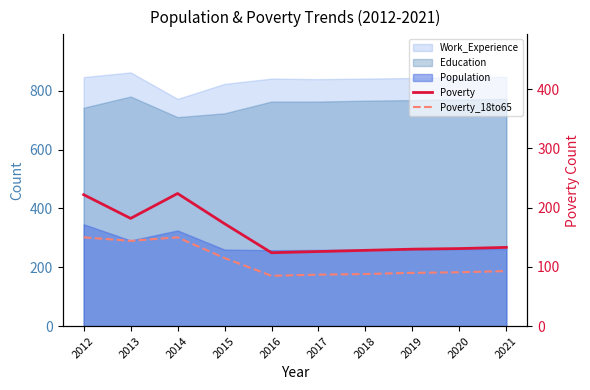

Which series changed the most between 2012 and 2017?

Poverty